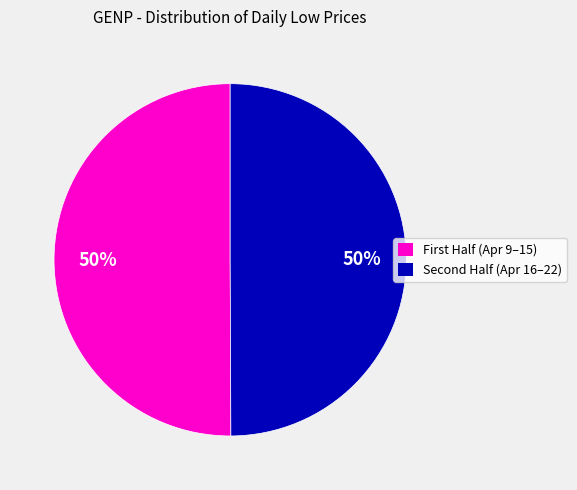

To the nearest percent, what is the average slice percentage?

50%